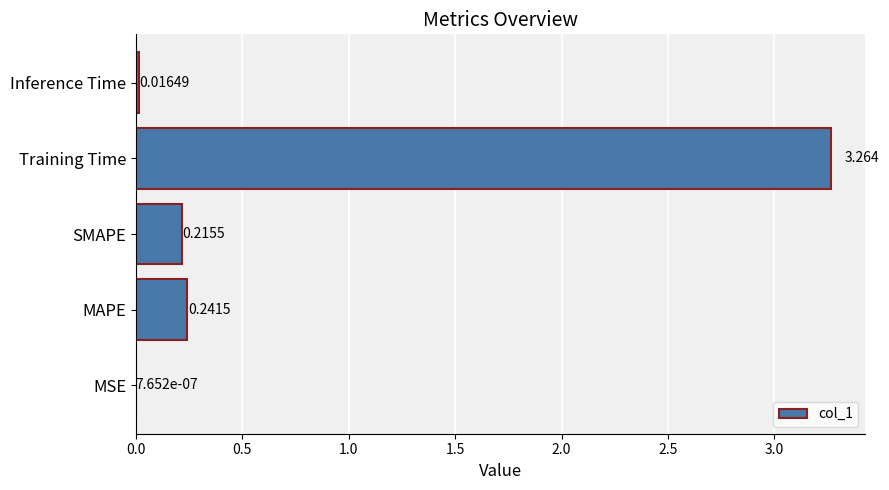

Between Training Time and MAPE, which is larger?

Training Time